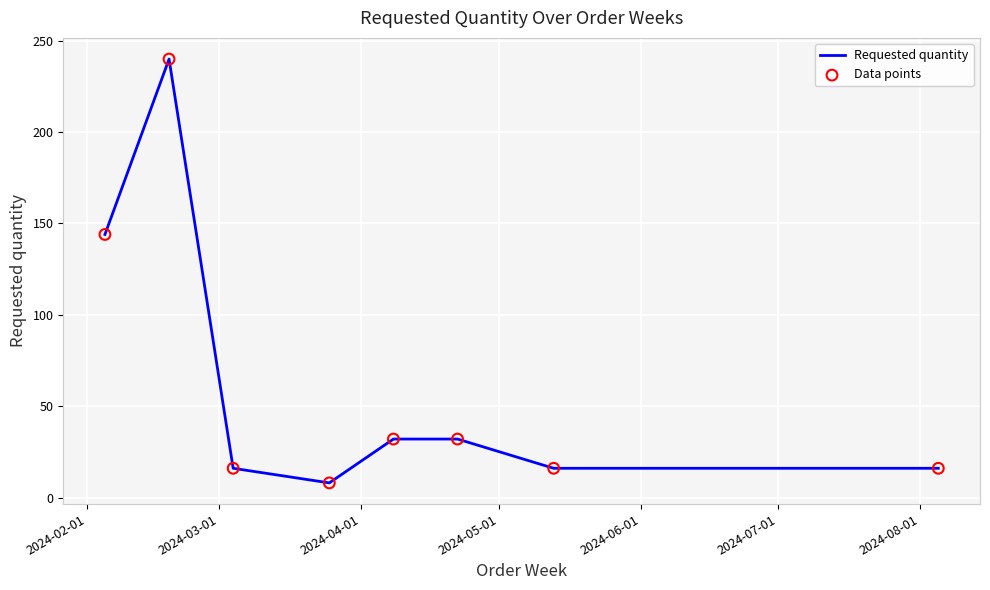

What is the difference between the maximum and minimum values?

232